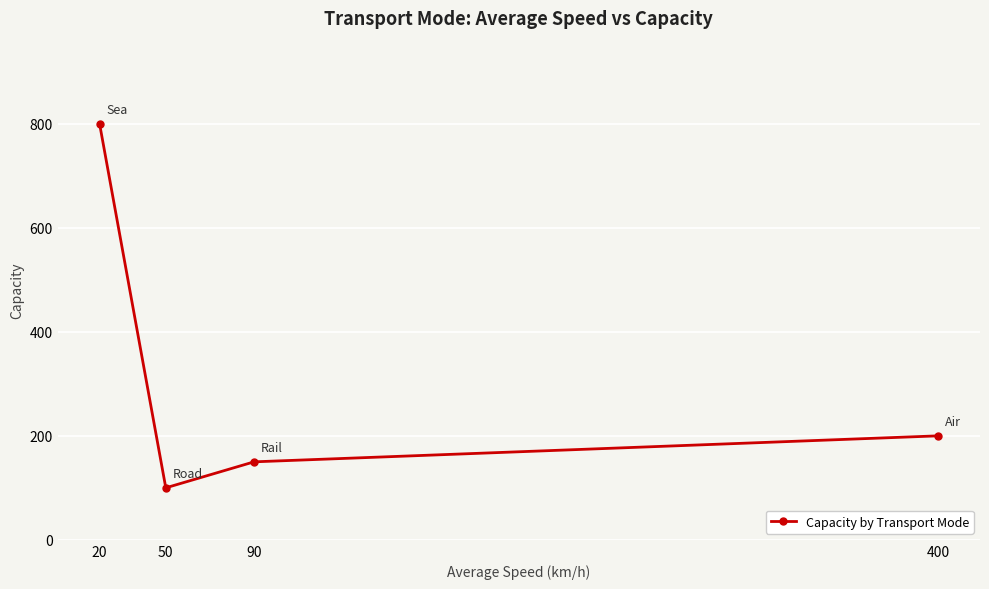

What is the difference between the maximum and minimum values?

700